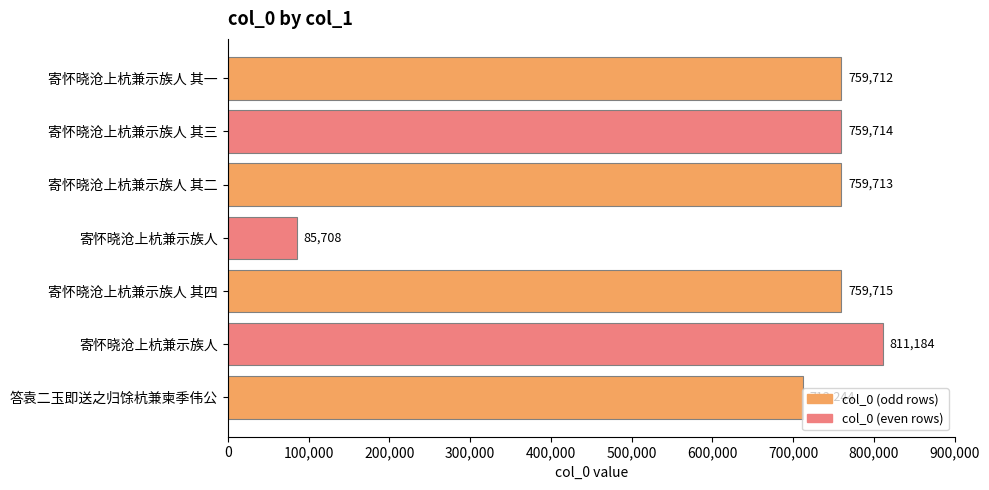

Are the bars horizontal?

Yes